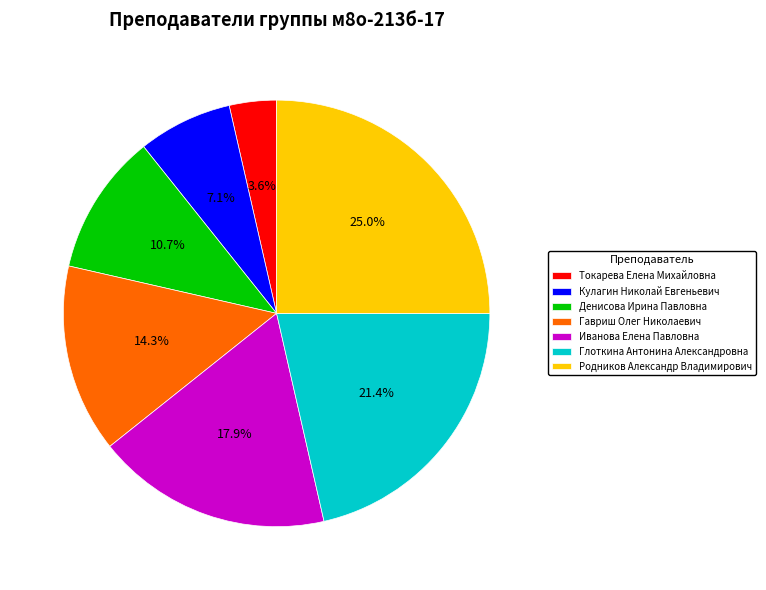

Count the number of slices in the pie.

7